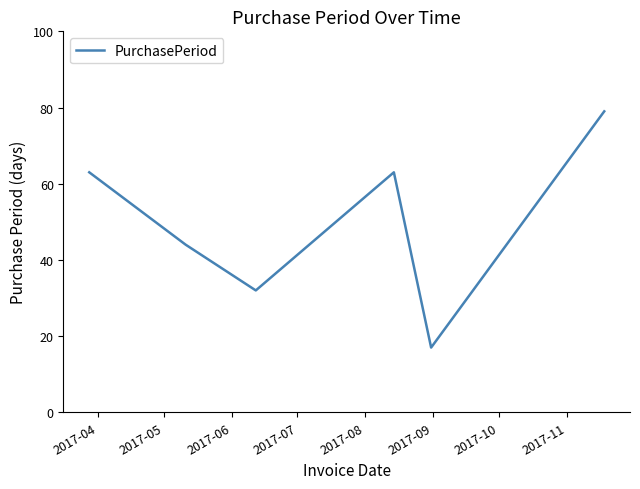

Reading left to right, extract all data points from this chart.

63	44	32	63	17	79